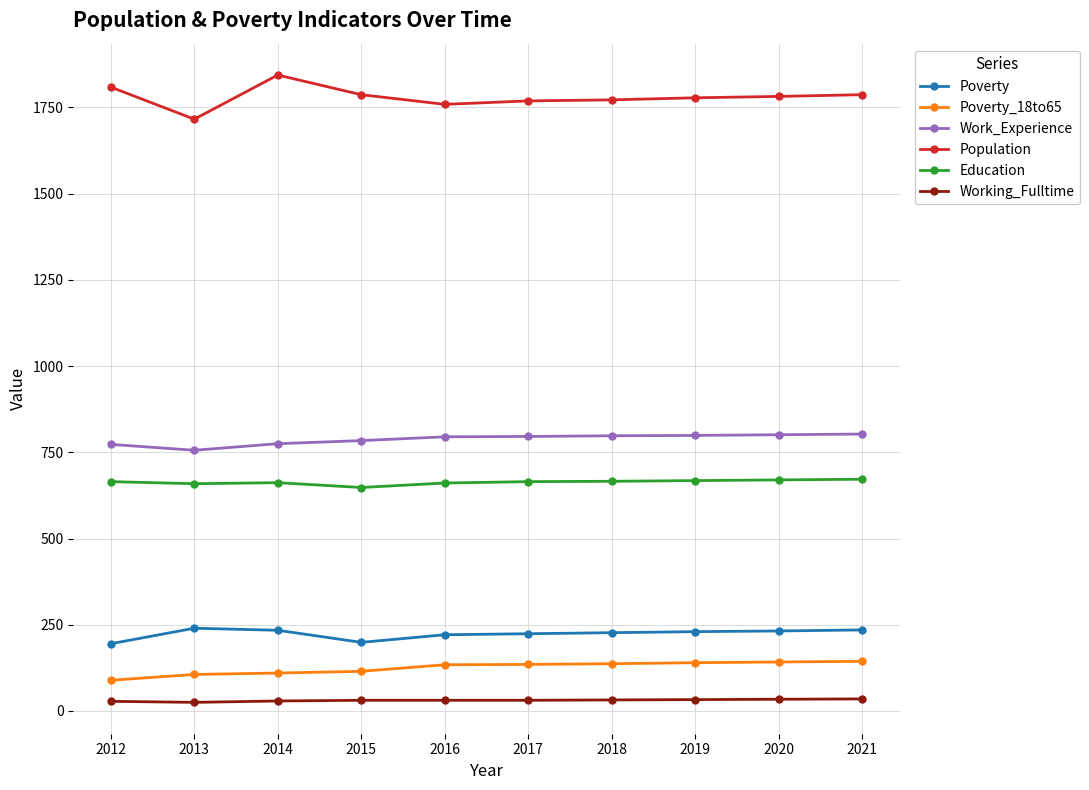

Is the value of Population at 2013 greater than the value of Poverty_18to65 at 2017?

Yes